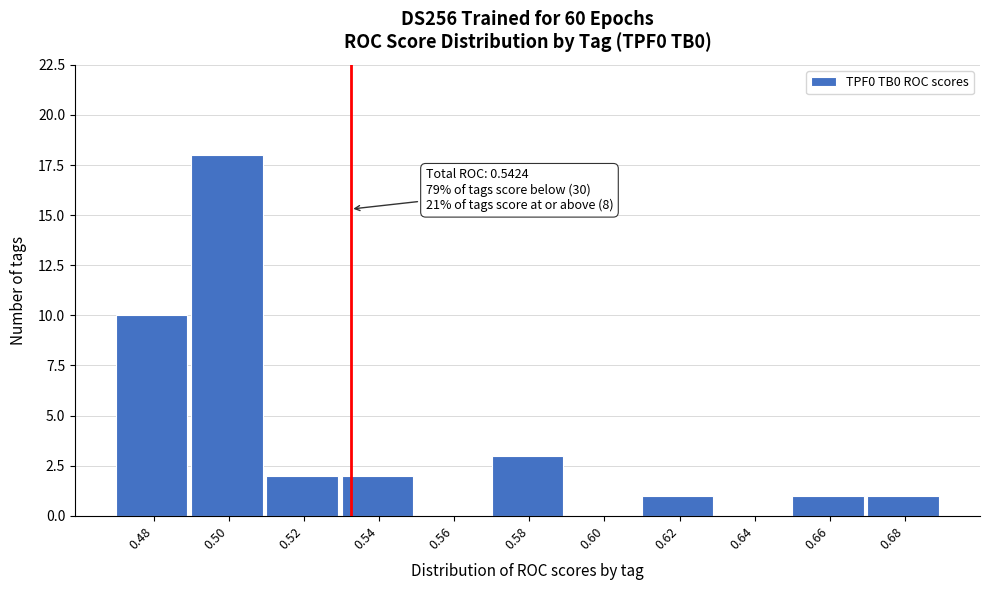

Reading right to left, what are all the values shown in this chart?

0.68=1	0.66=1	0.64=0	0.62=1	0.60=0	0.58=3	0.56=0	0.54=2	0.52=2	0.50=18	0.48=10